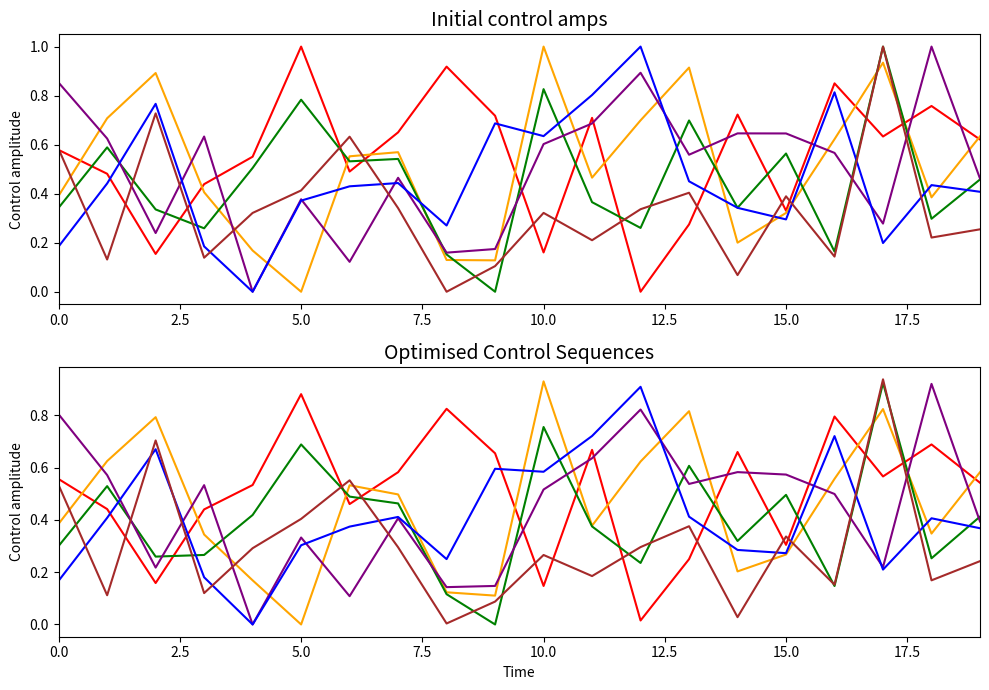

What is the spread (max minus min) of values at 18?

0.8